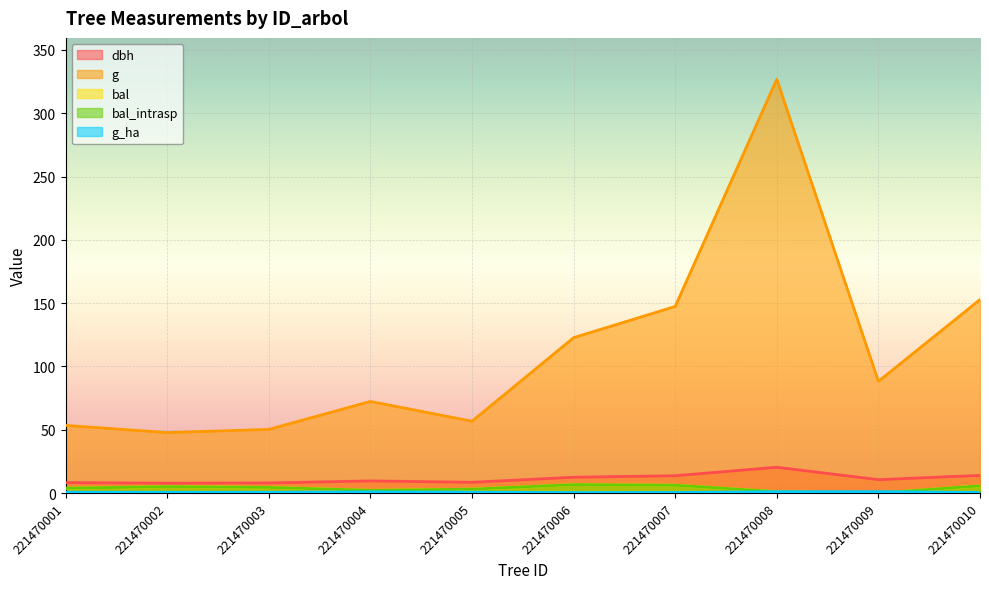

The dbh series shows 10.9 at 221470002. True or false?

False